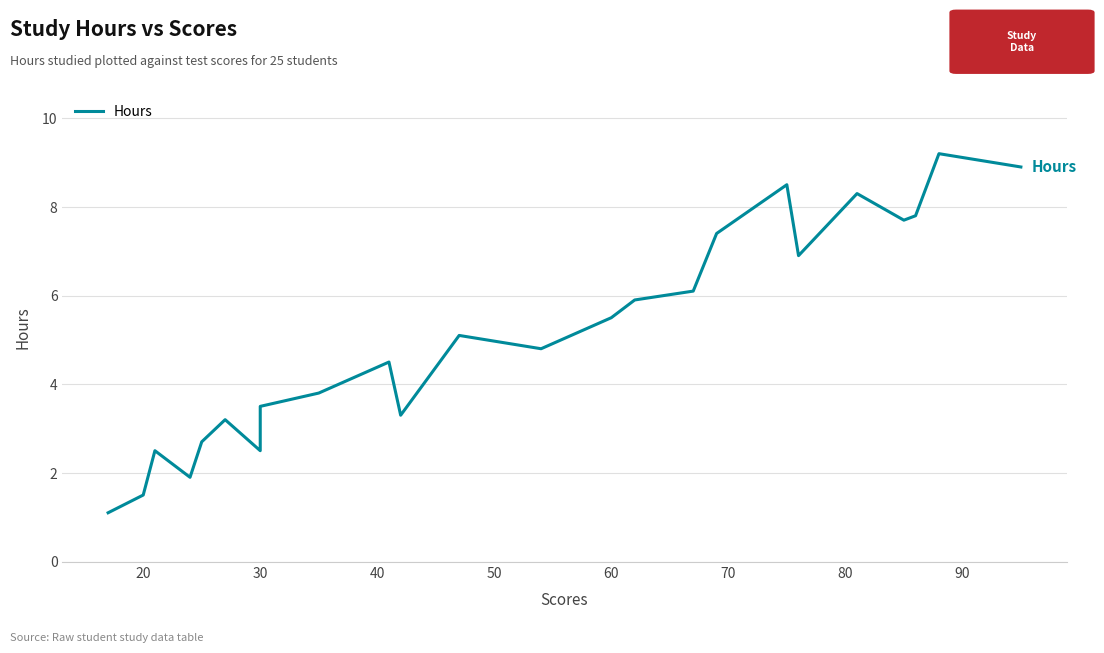

How many lines are shown in the chart?

1